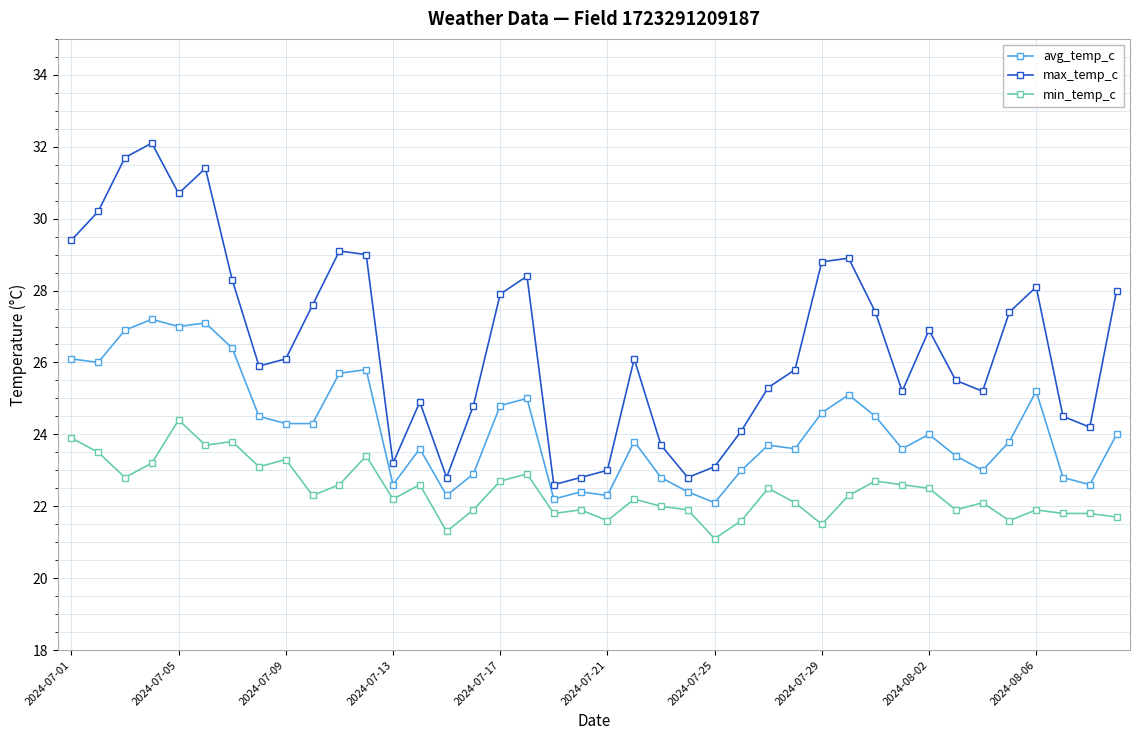

Which series has the widest spread of values?

max_temp_c